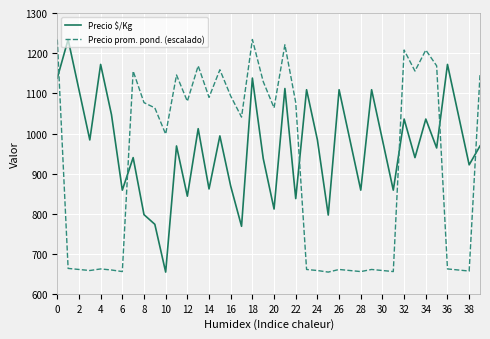

How many interior local peaks does the Precio $/Kg series have?

14